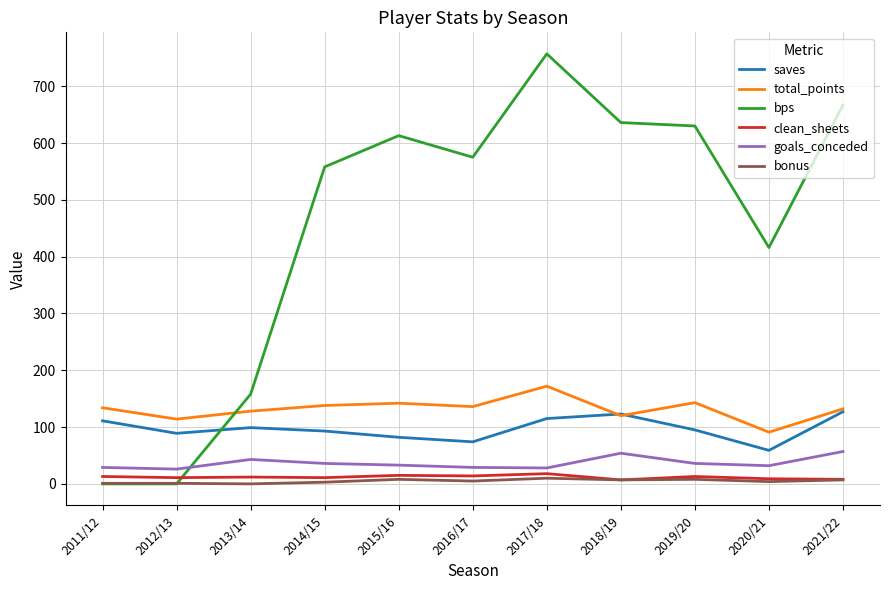

What is the total value across all series at 2016/17?

833